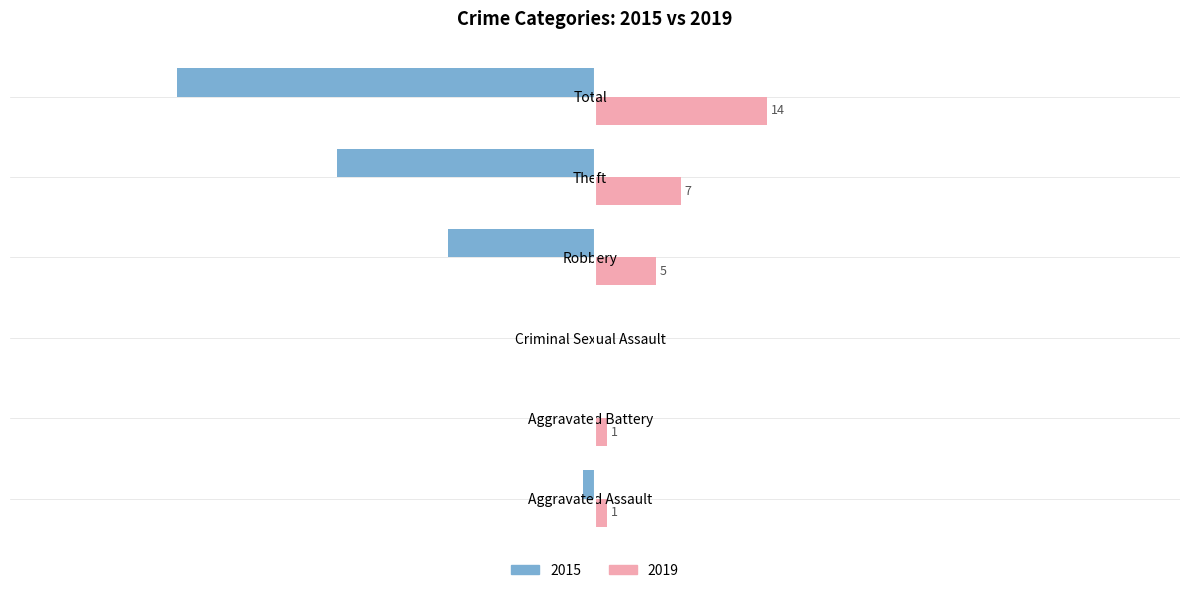

Which label corresponds to the largest value in the chart?

Total